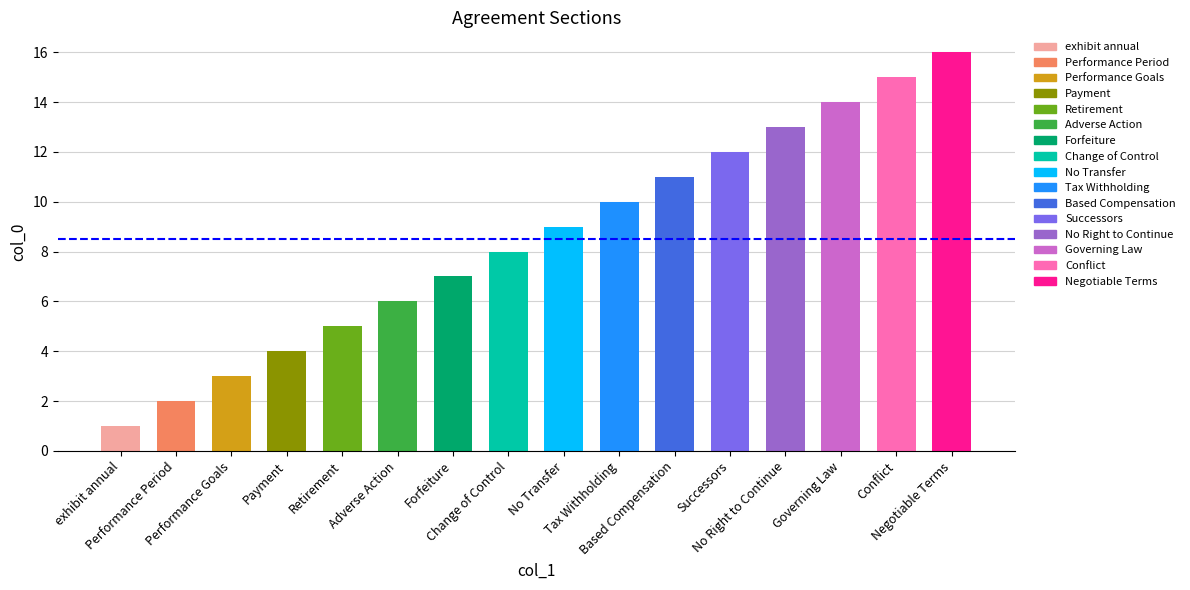

Read the value at Governing Law, to the nearest 5.

15